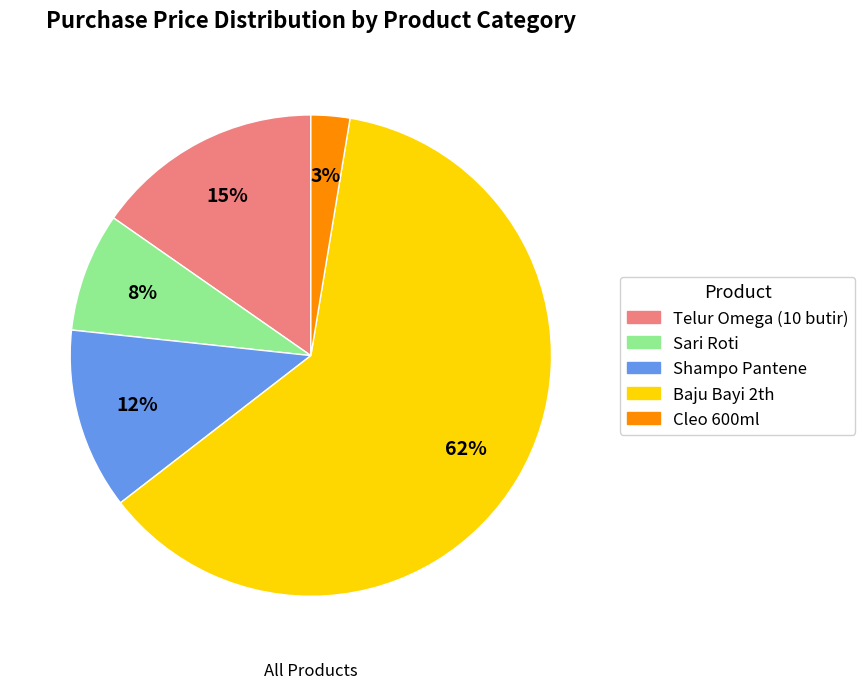

To the nearest percent, what is the average slice percentage?

20%